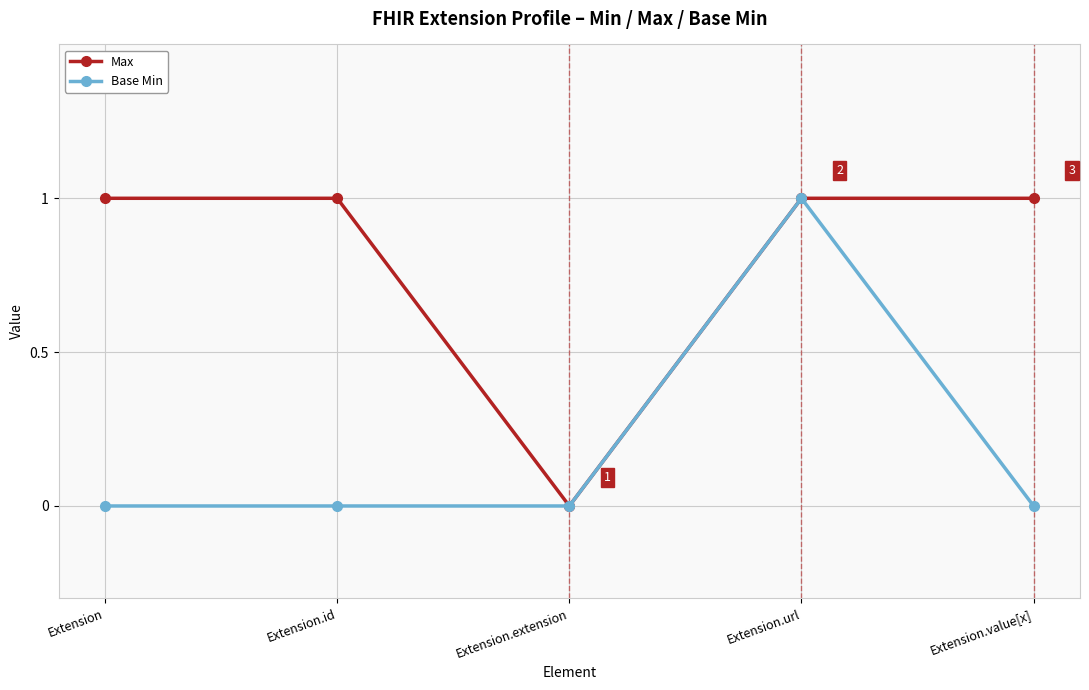

Which category has the lowest value in the Max series?

Extension.extension